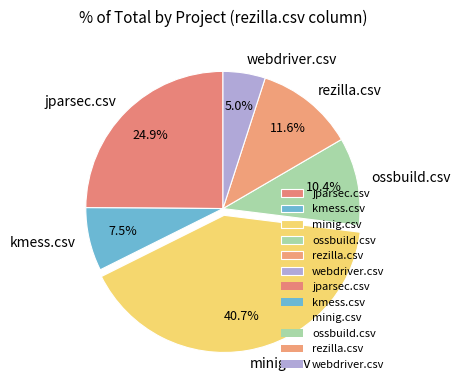

To the nearest percent, what is the difference between the largest and smallest slice percentages?

36%